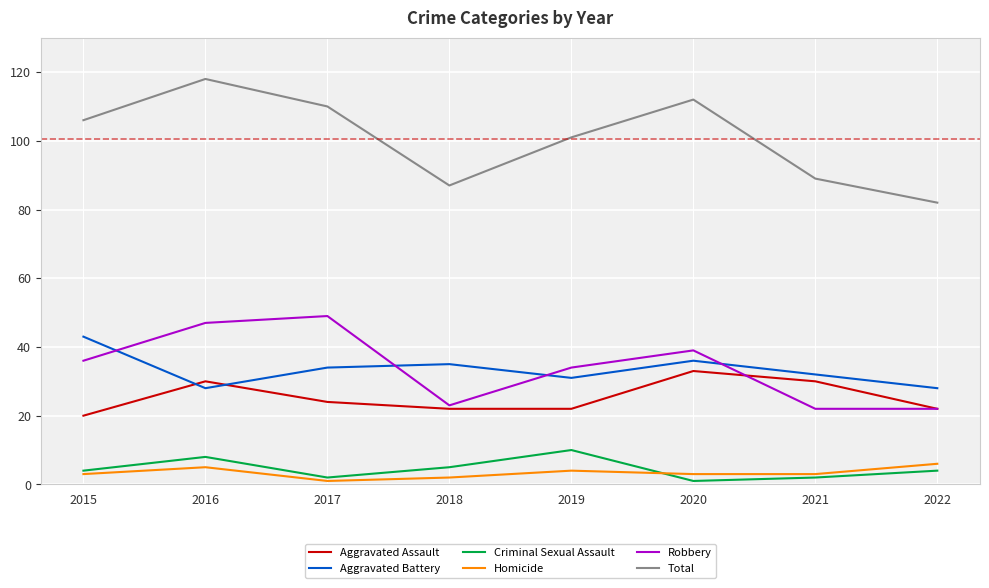

The Aggravated Battery series shows 45 at 2019. True or false?

False